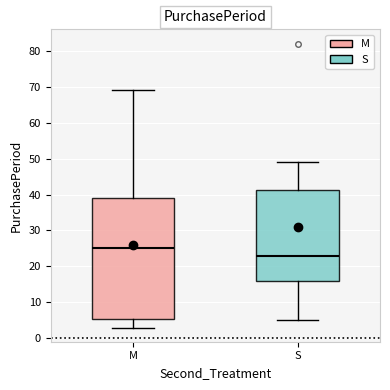

Which box is the tallest, from its lower edge to its upper edge?

M